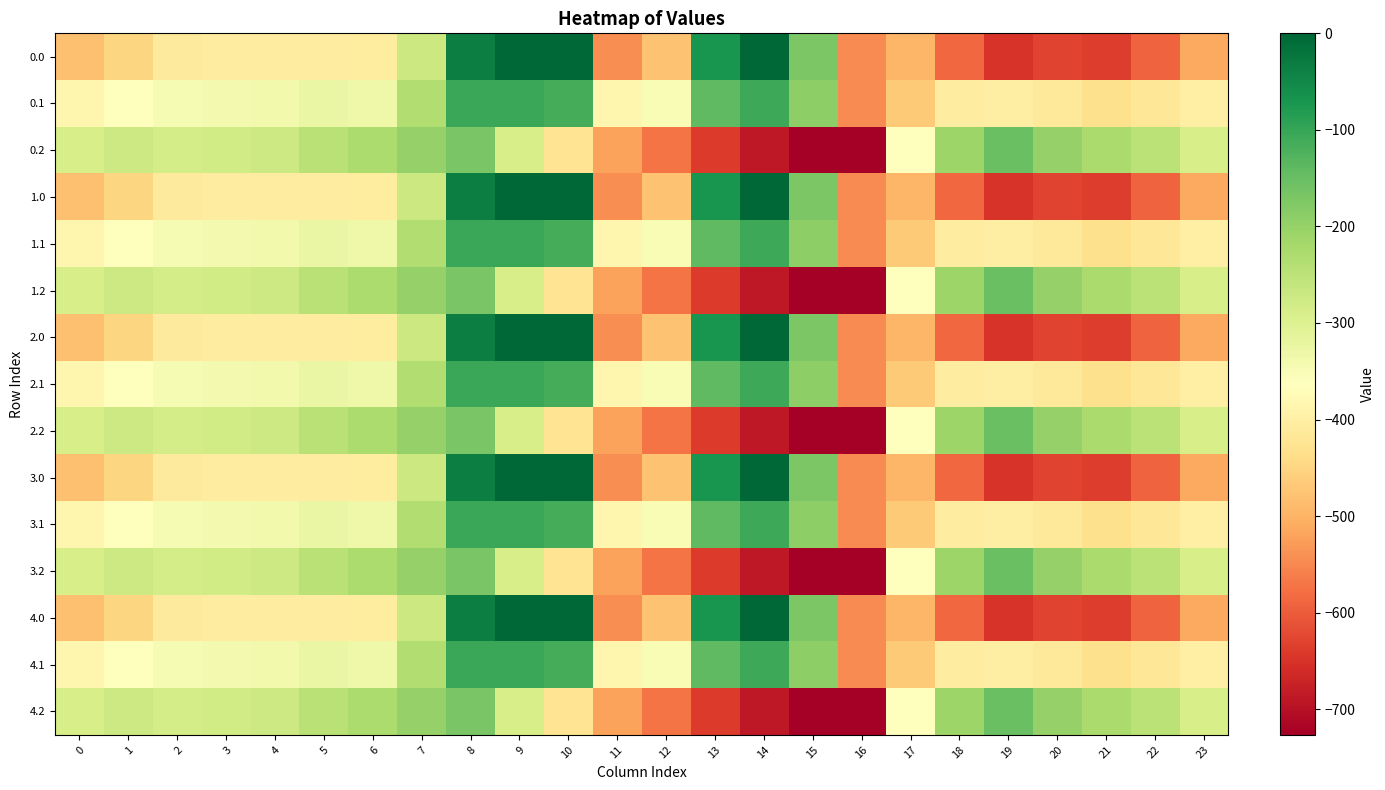

What is the minimum value shown in the chart?

-726.6